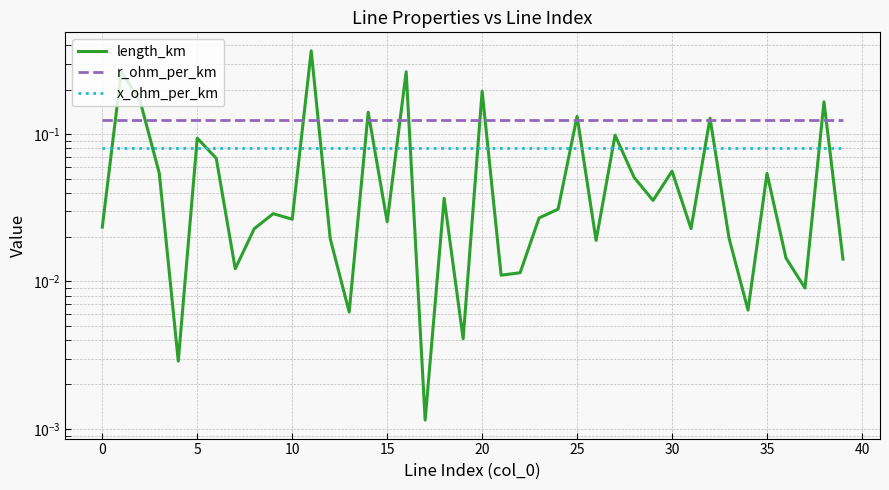

Read the r_ohm_per_km value at 5.

0.1